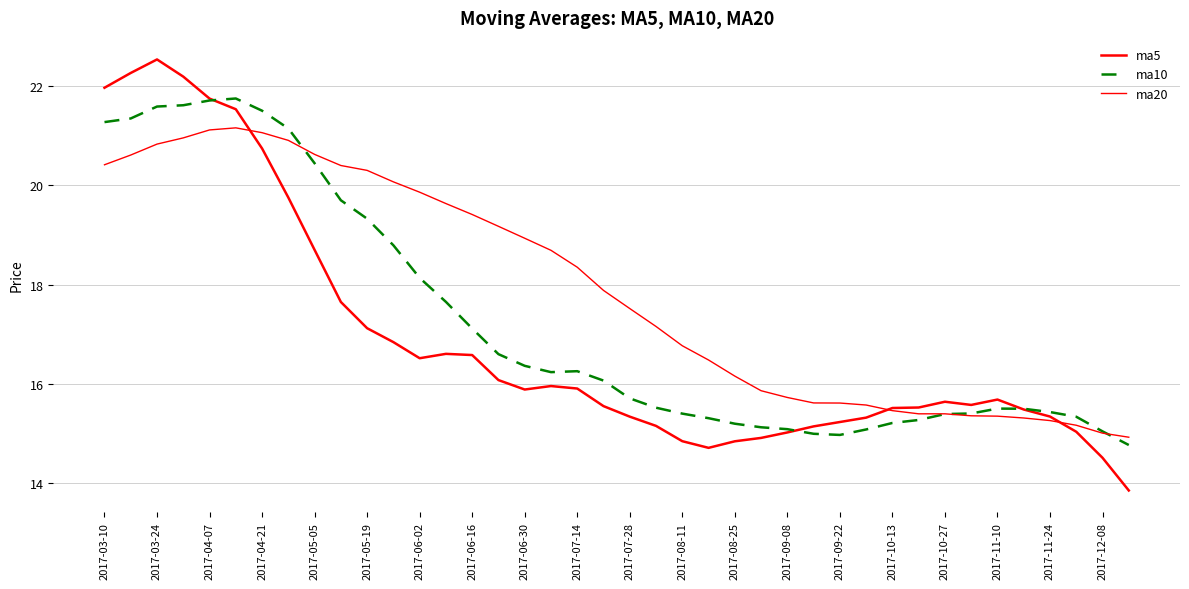

Is this an area chart (filled region under the line)?

No